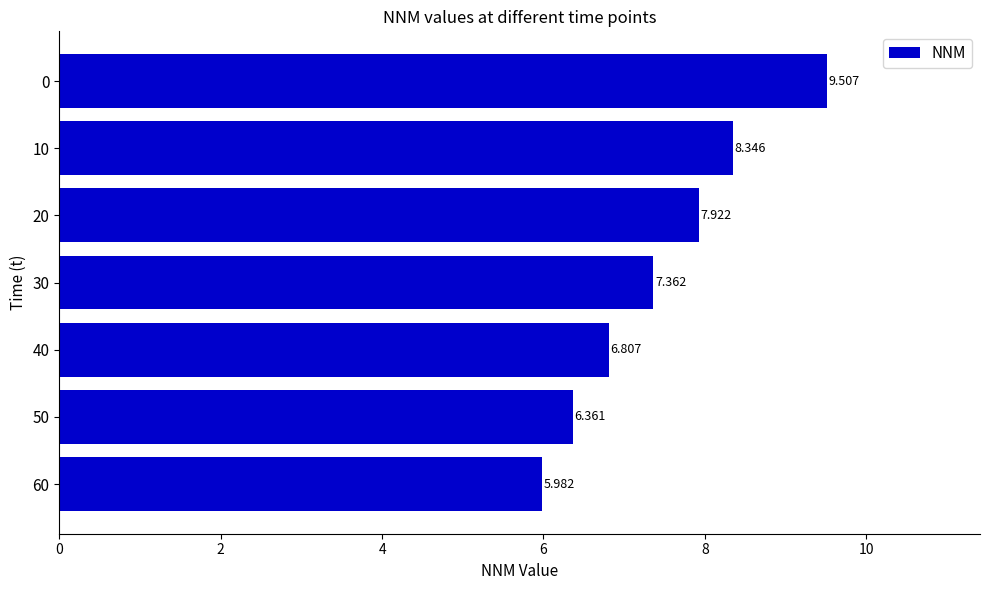

What is the smallest value displayed?

6.0